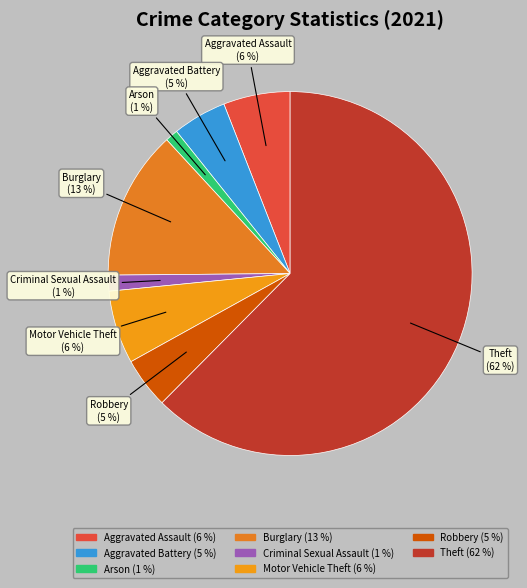

Count the number of slices in the pie.

8